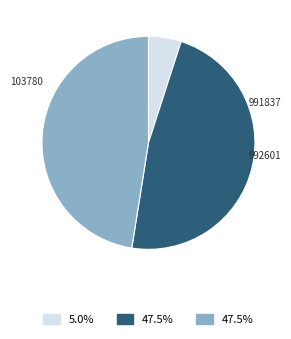

How many segments does this pie chart have?

3